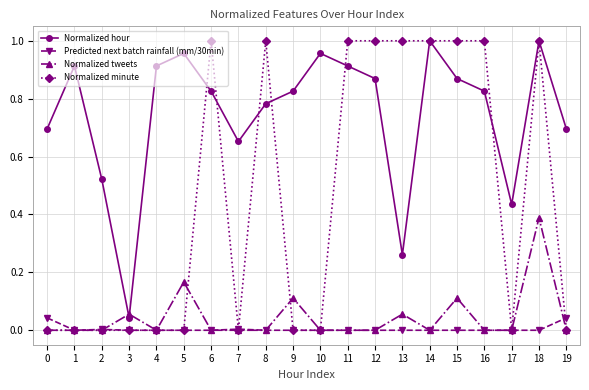

True or false: Normalized hour has more than 1 points higher than both neighbors.

True